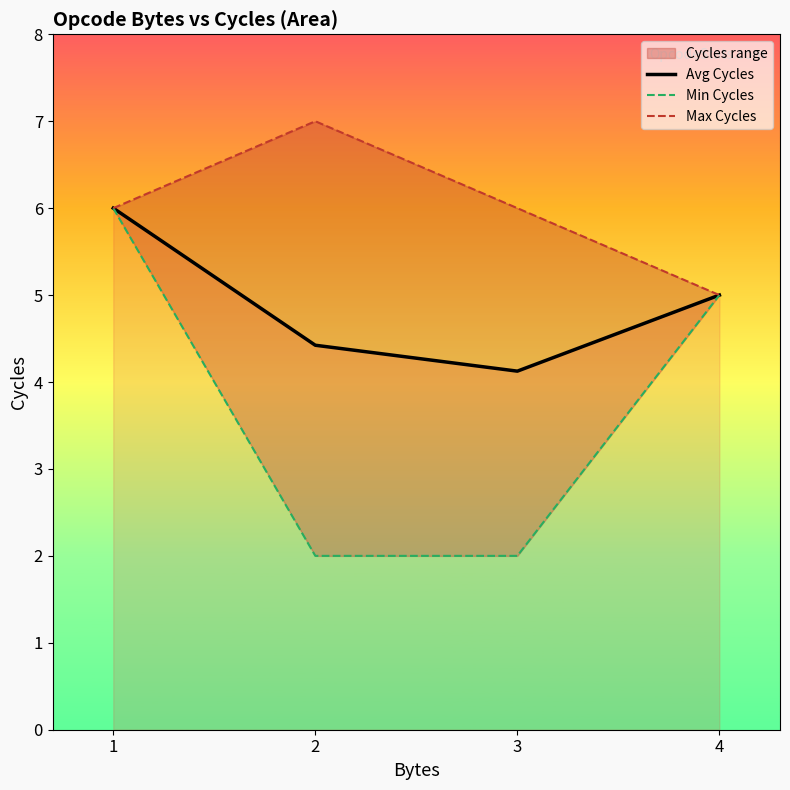

Reading right to left, transcribe all the data shown in this chart.

Avg Cycles: 5.0	4.1	4.4	6.0
Min Cycles: 5.0	2.0	2.0	6.0
Max Cycles: 5.0	6.0	7.0	6.0